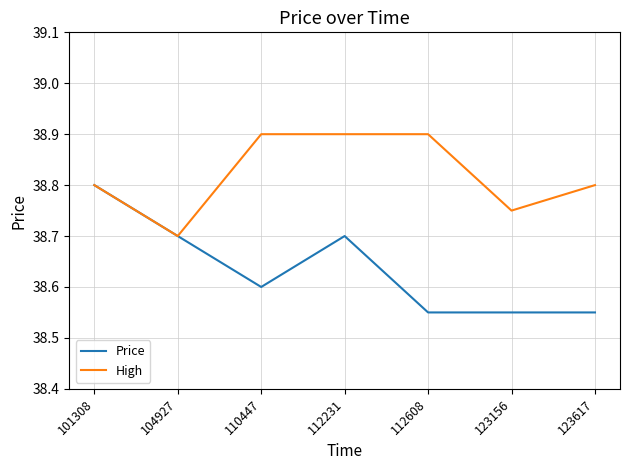

Which series has the largest range (max minus min)?

Price